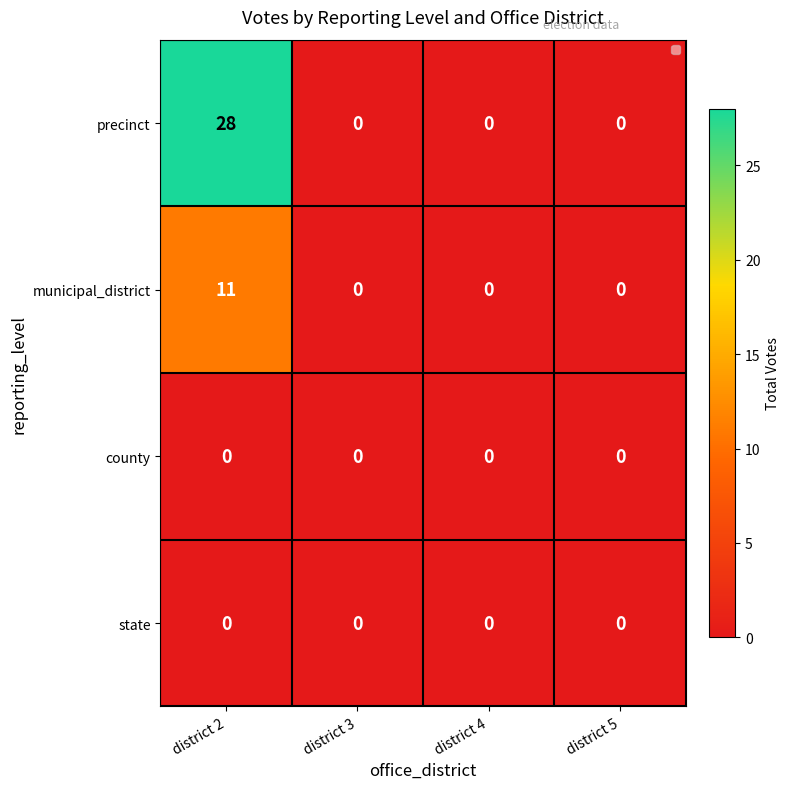

At which category is the sum across all series the highest?

district 2